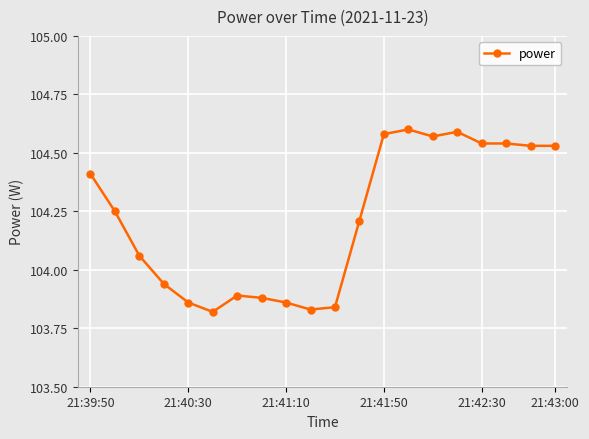

True or false: the data has more than 1 interior local peaks.

True